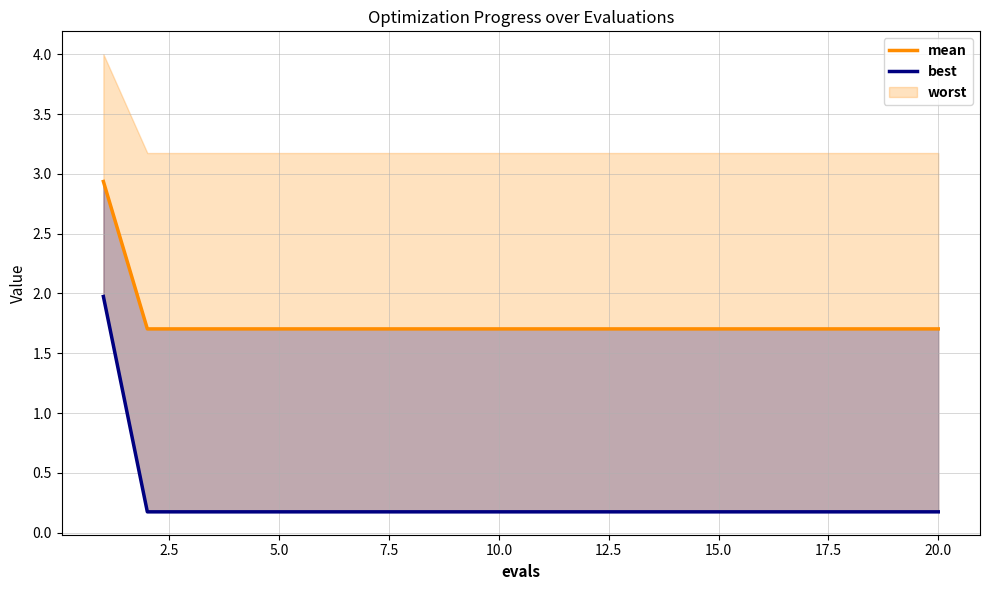

Is the value of best at 10 greater than the value of mean at 16?

No